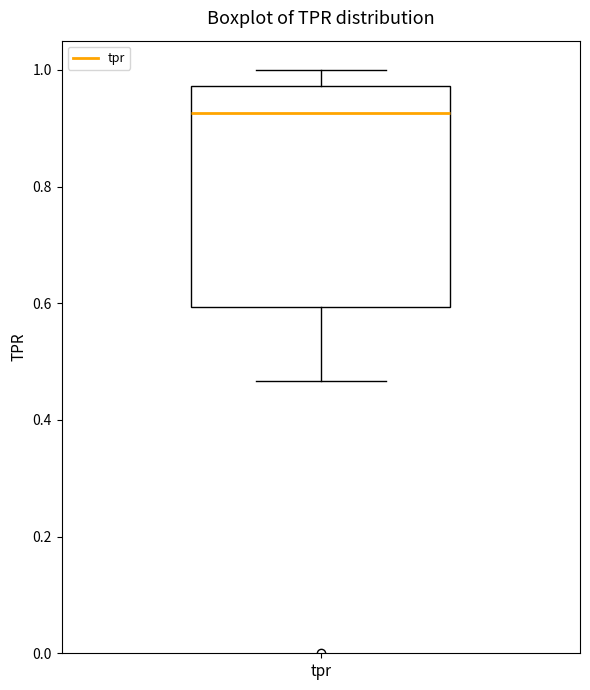

Where does the median line of the box for tpr sit on the y-axis? The values are not printed on the chart, so give them approximately, as read against the axis.

0.92